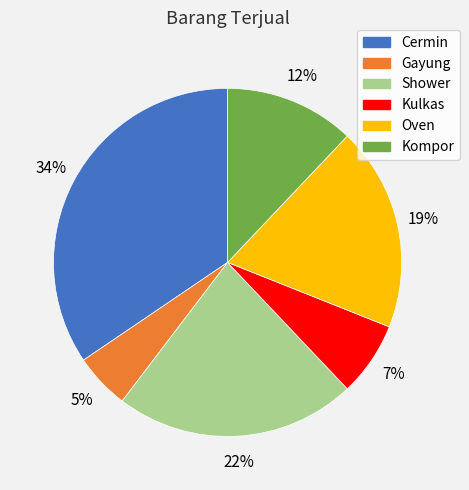

What percentage is the Cermin slice, to the nearest percent?

34%